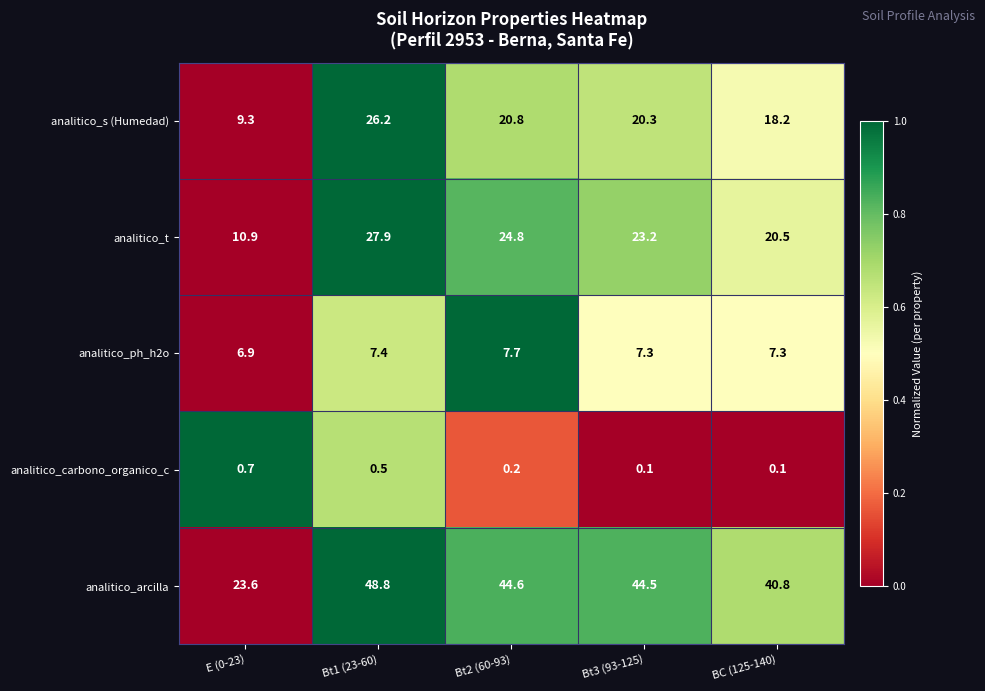

Is it true that analitico_ph_h2o equals 7.3 at Bt3 (93-125)?

True